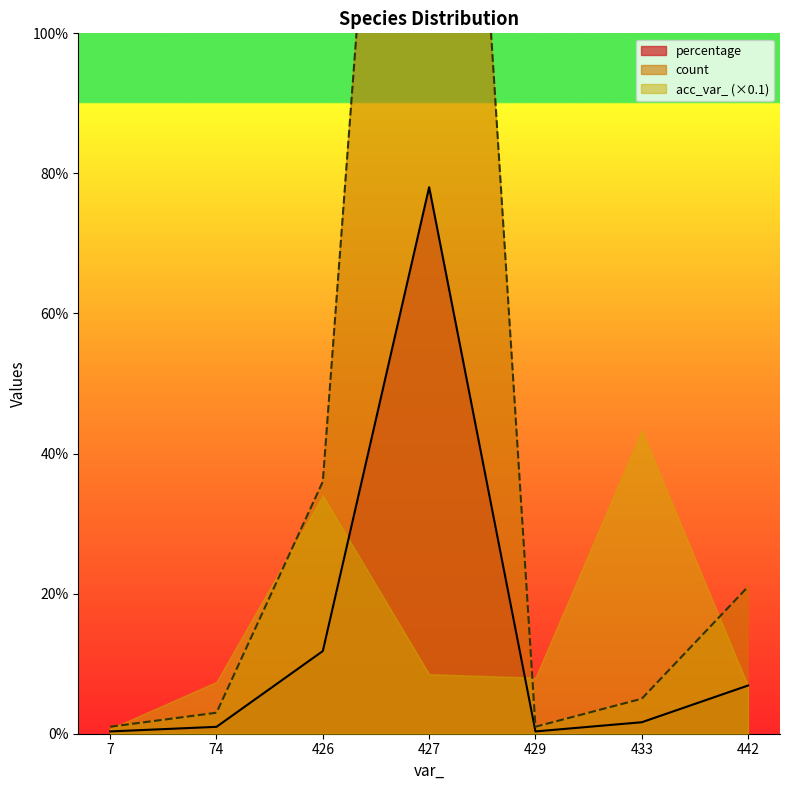

True or false: acc_var_ has more than 1 points higher than both neighbors.

True